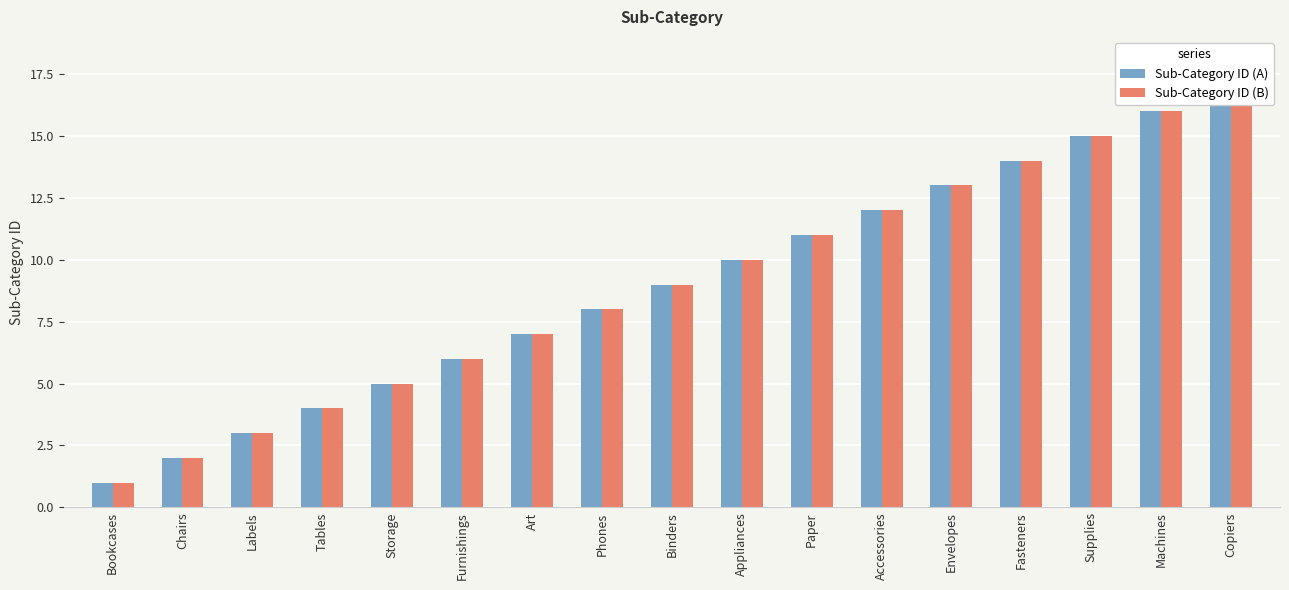

Reading left to right, transcribe all the data shown in this chart.

Sub-Category ID (A): 1	2	3	4	5	6	7	8	9	10	11	12	13	14	15	16	17
Sub-Category ID (B): 1	2	3	4	5	6	7	8	9	10	11	12	13	14	15	16	17